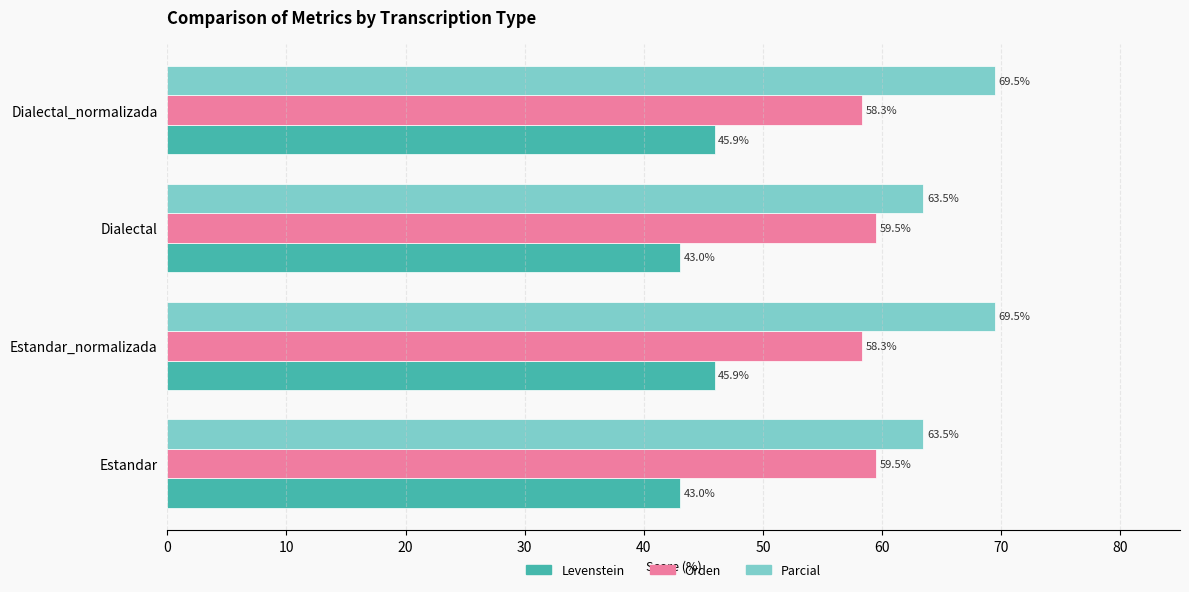

How many distinct data groups are displayed?

3